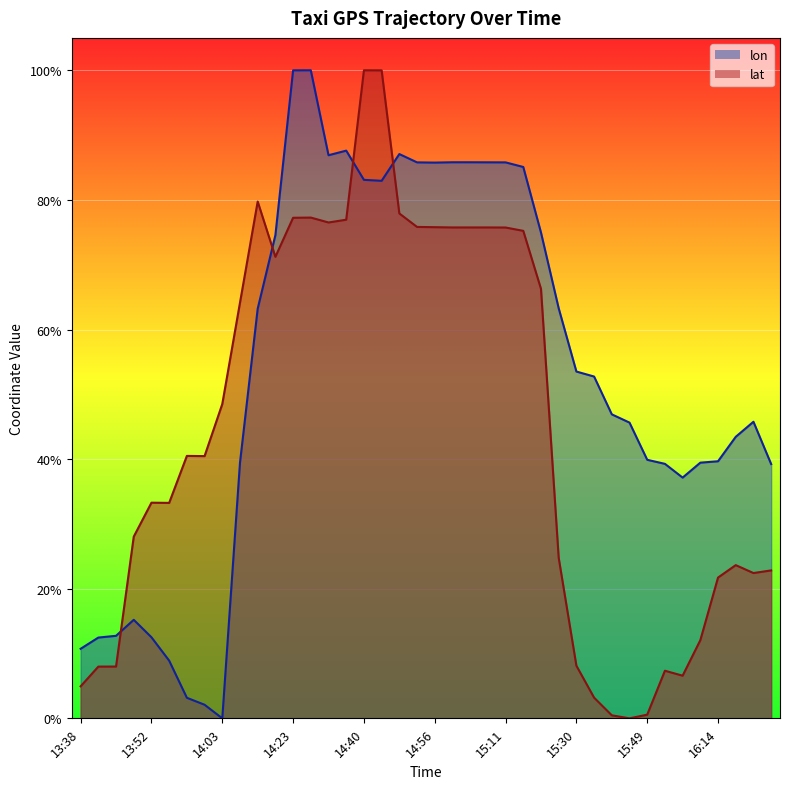

What is the difference between the highest and lowest values at 15:11?

0.1